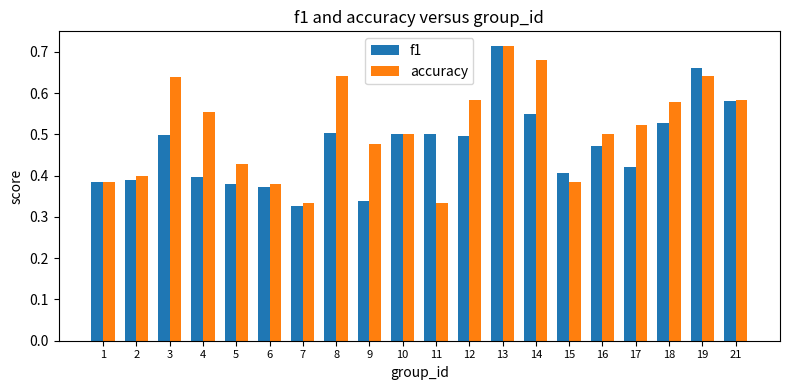

Are the bars grouped side by side (vs. stacked)?

Yes